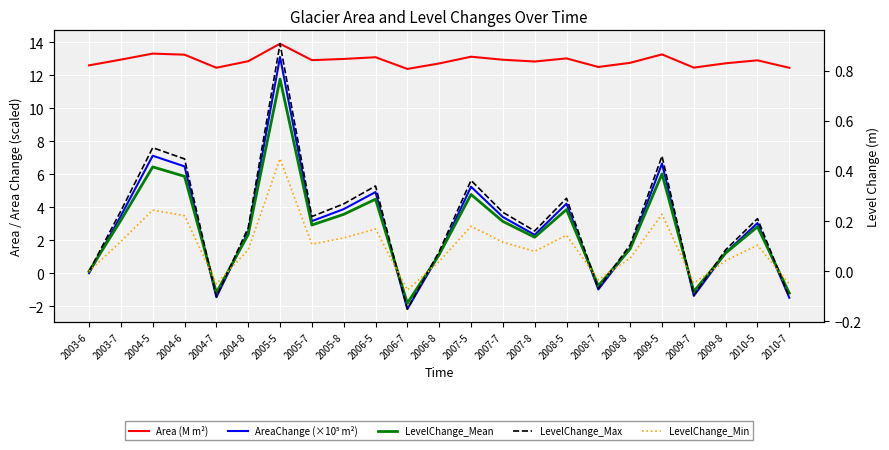

What is the difference between the highest and lowest values at 2009-7?

13.9